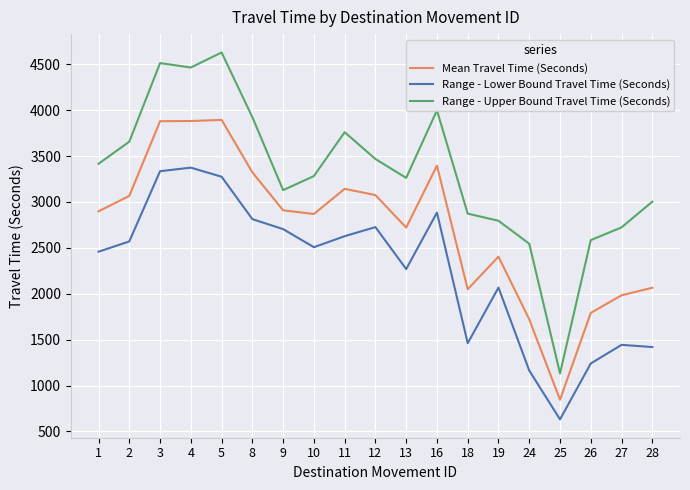

True or false: Mean Travel Time (Seconds) has more than 1 points higher than both neighbors.

True